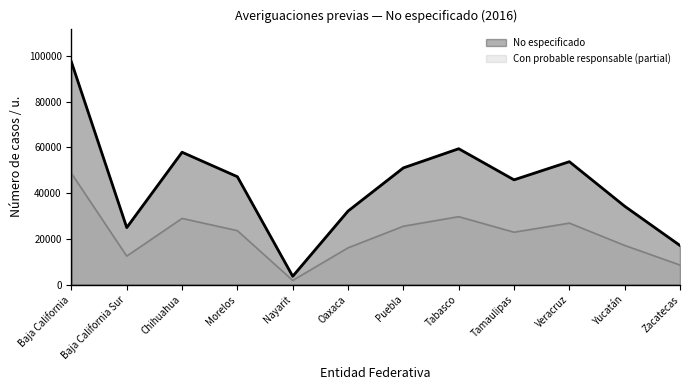

How many values in the Total series exceed 23595?

6